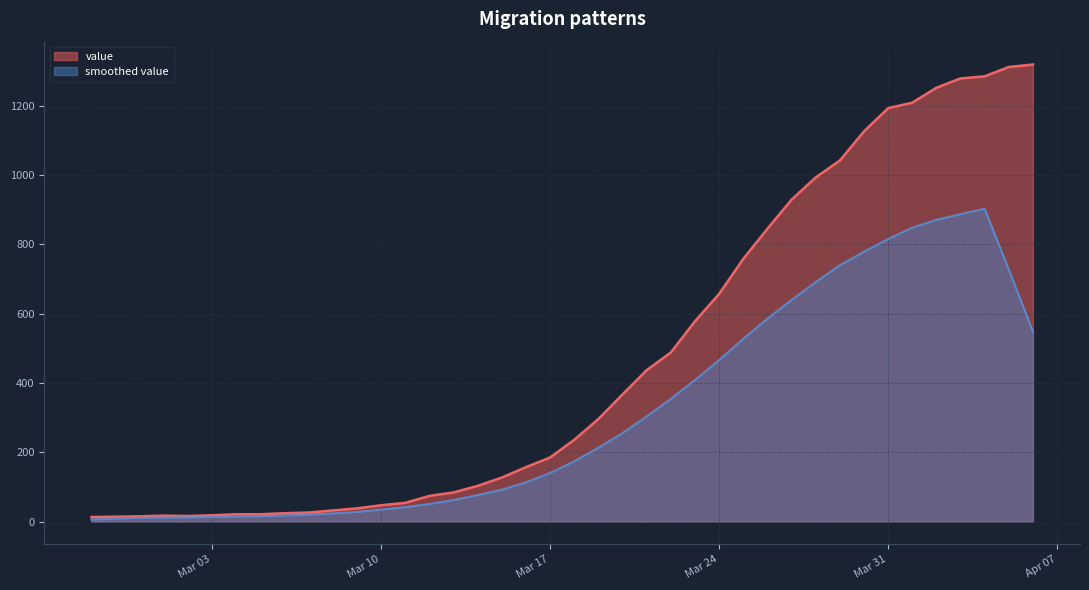

What is the difference between the values at 2020-03-05 and 2020-03-30?

1105